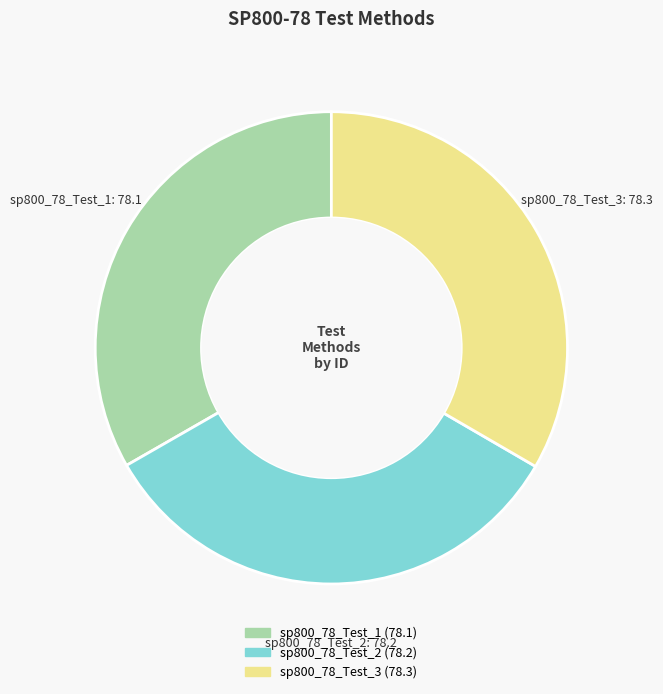

Do sp800_78_Test_3 and sp800_78_Test_1 together represent more than half of the pie?

Yes